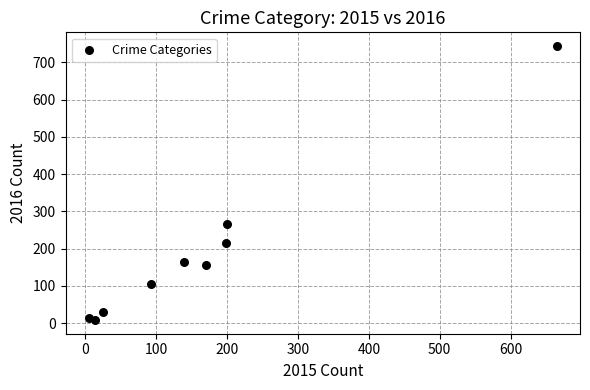

What is the range of Y values (max minus min)?

736